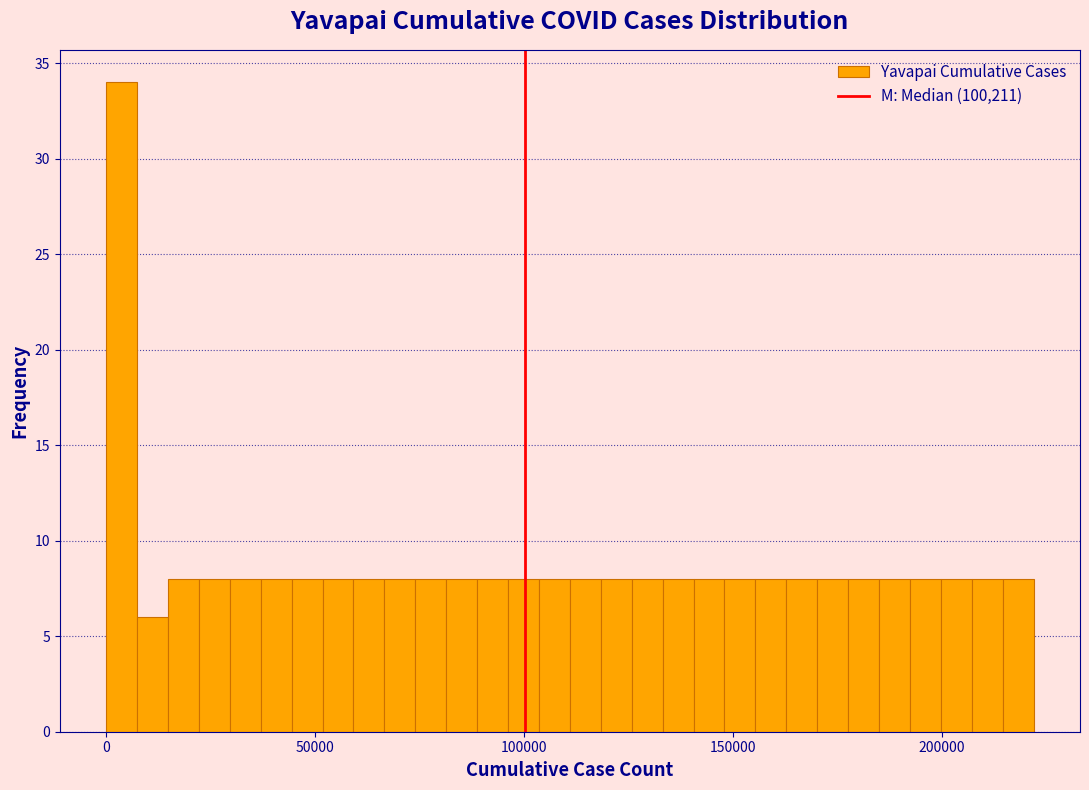

Read against the x-axis, roughly where is the centre of the tallest bar?

5000